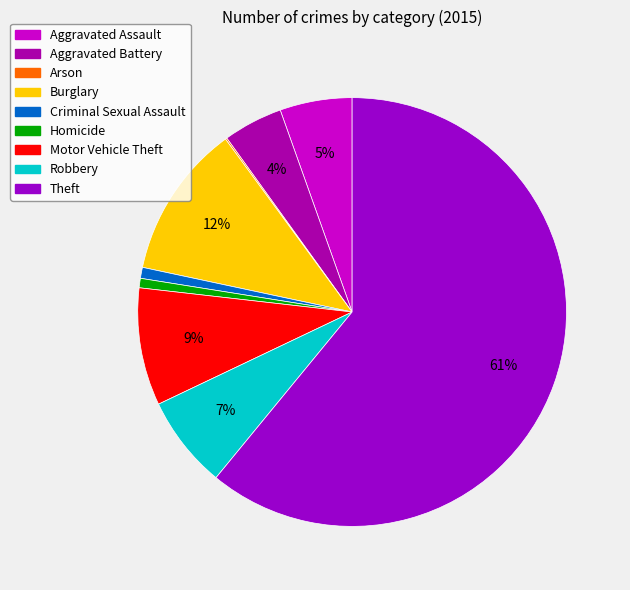

To the nearest percent, what percentage of the pie is Aggravated Assault?

5%